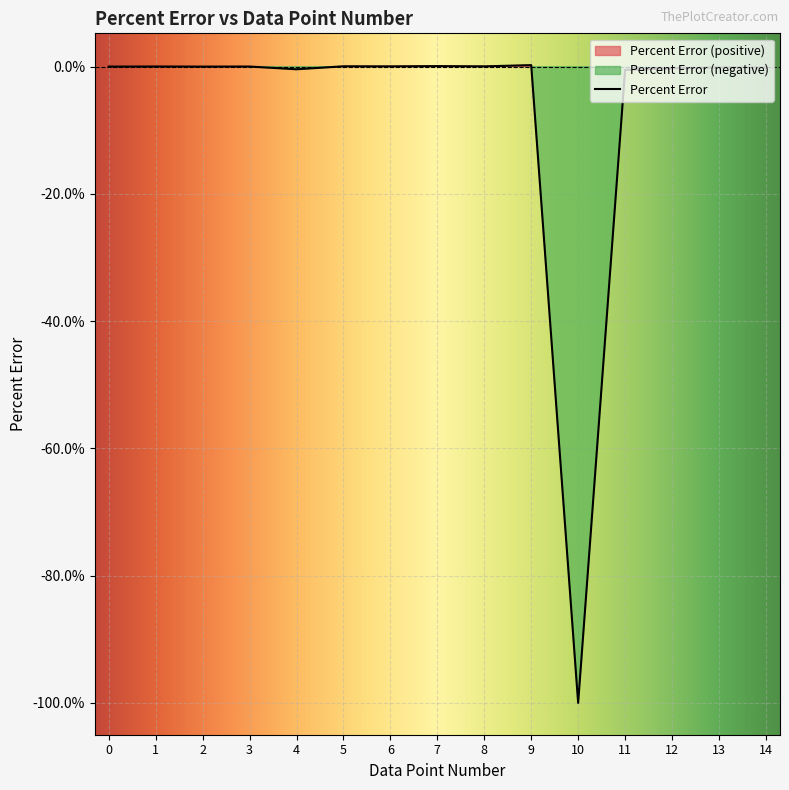

The value of Percent Error at 8 is 0.0. True or false?

True